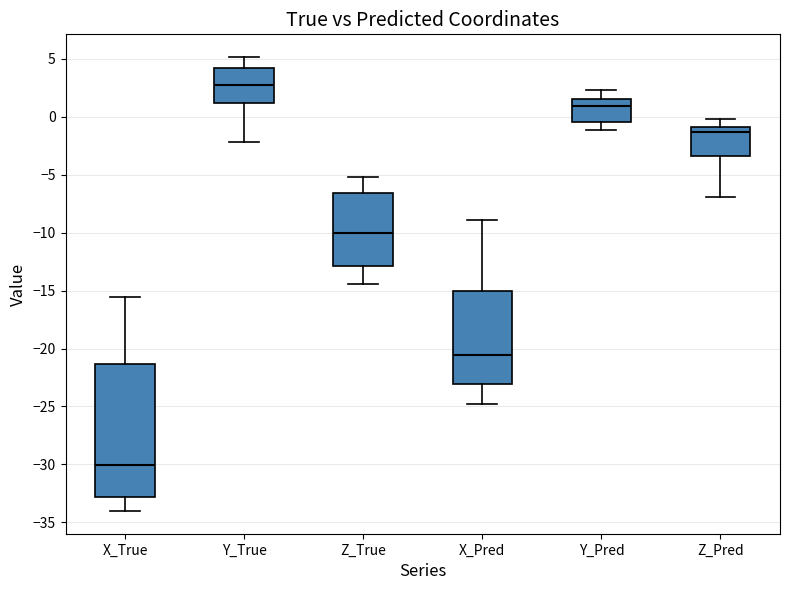

Which box's median line is the highest?

Y_True